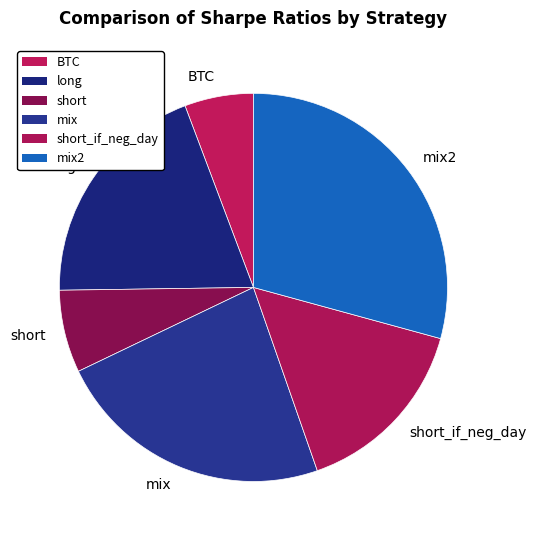

What is the smallest slice in the pie chart?

BTC